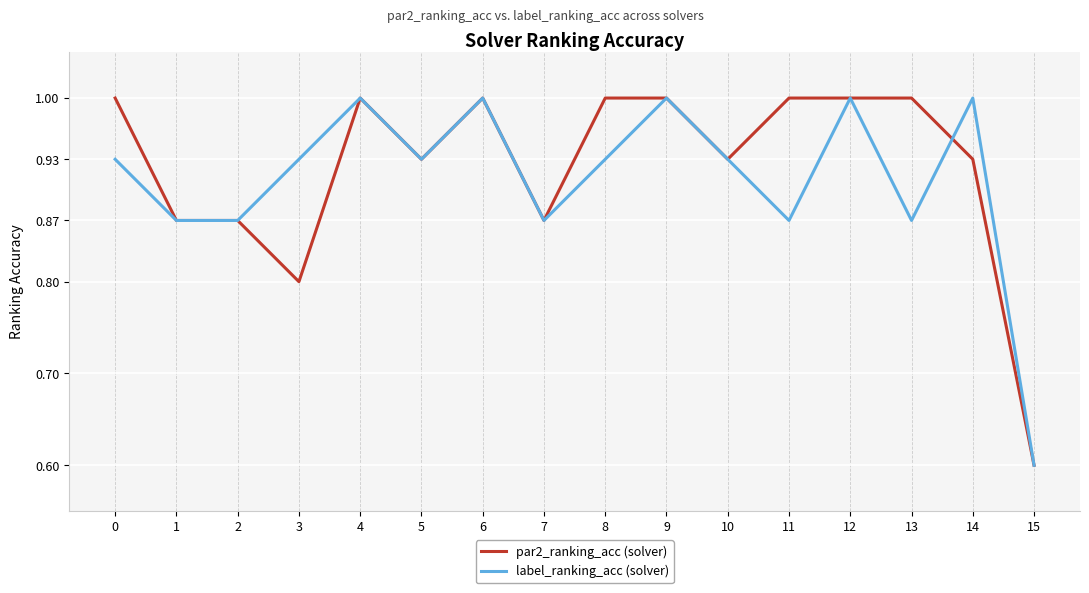

What is the total value across all series at 2?

1.7